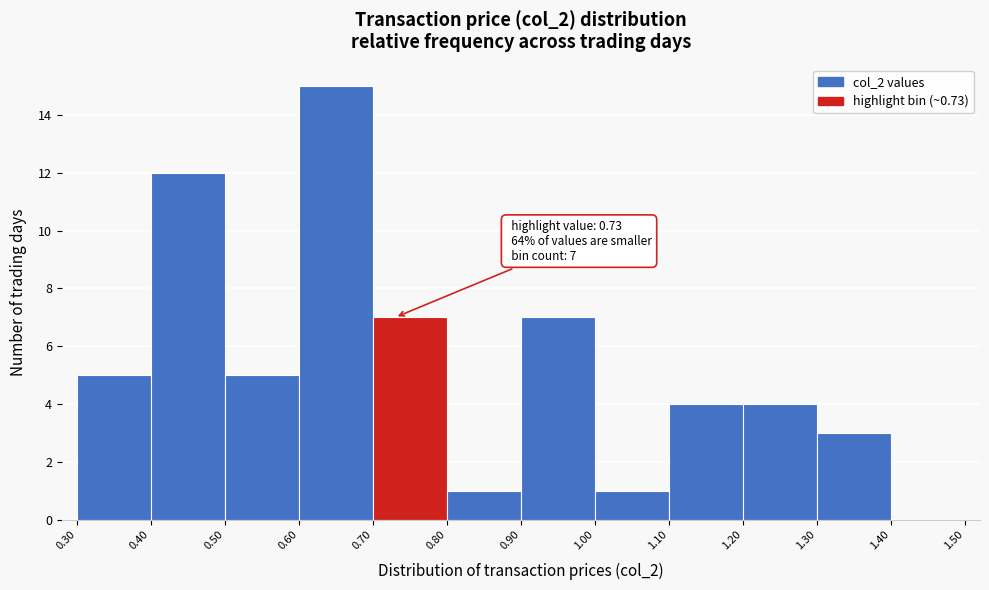

Over which range of the x-axis is the bar tallest?

0.60 to 0.70